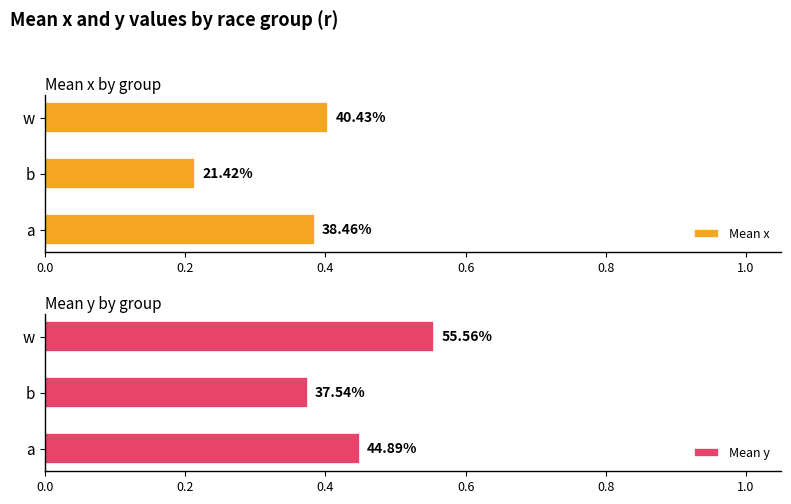

What is the spread (max minus min) of values at w?

0.2